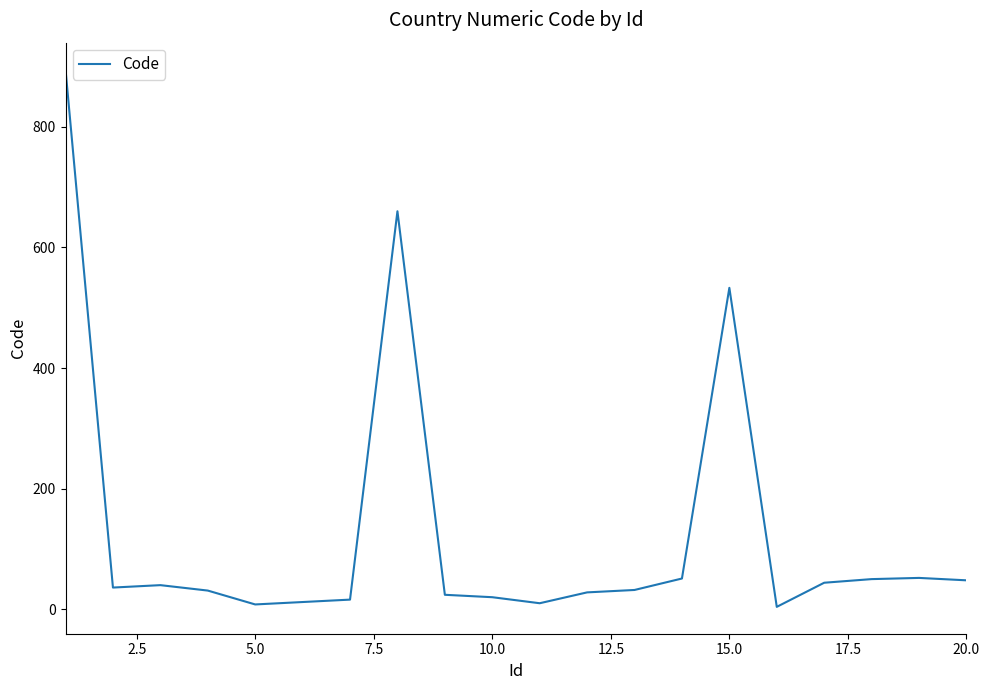

At which label is the value closest to 449?

15.0